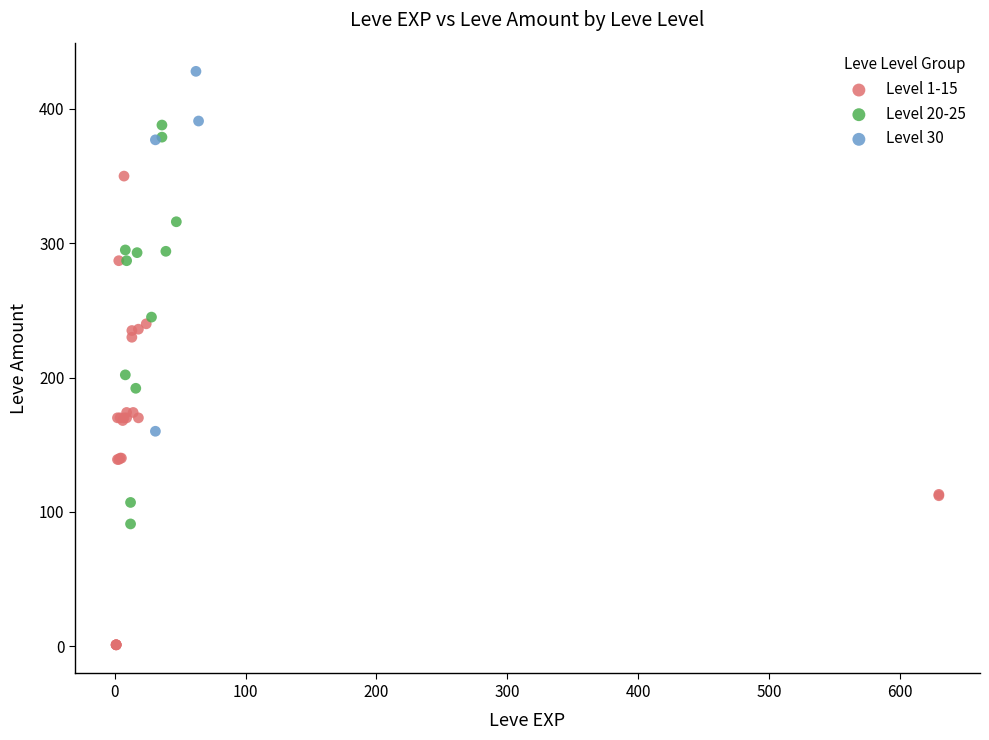

Which series has the largest Y range (max minus min)?

Level 1-15